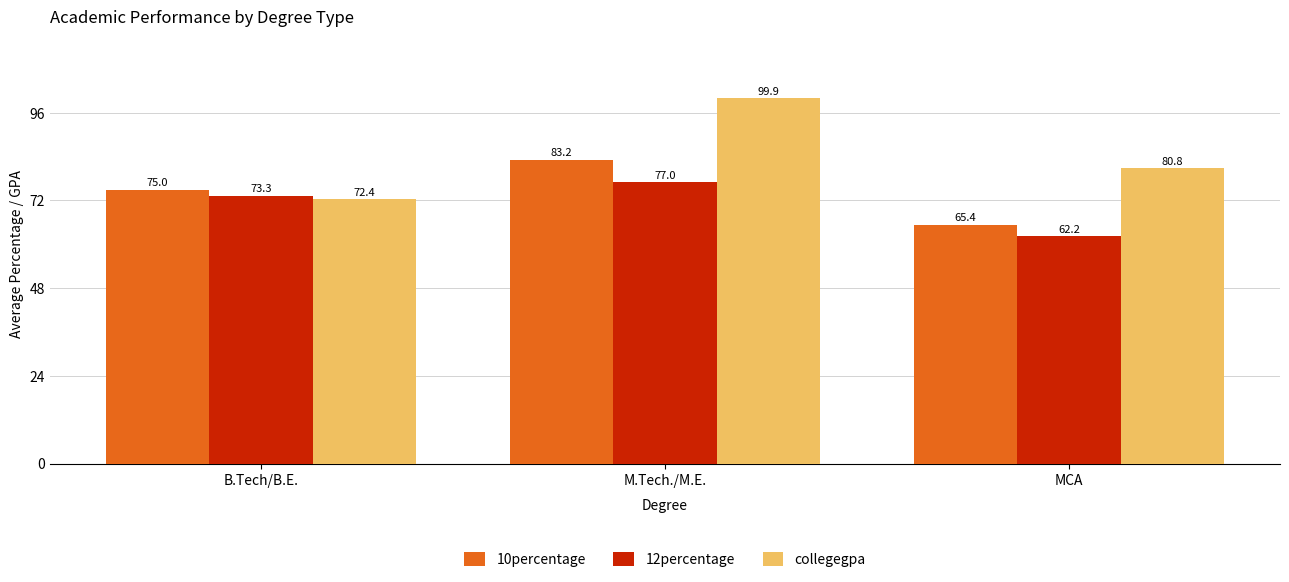

What are all the series names shown in the legend?

10percentage, 12percentage, collegegpa